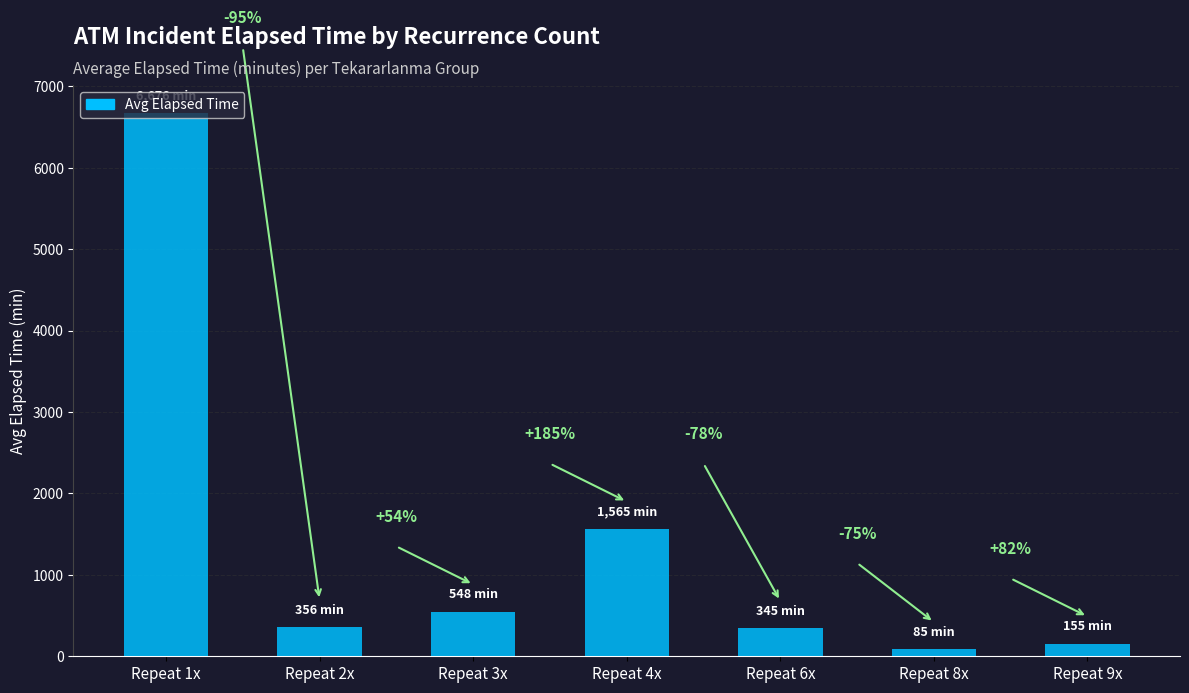

Read the value at Repeat 2x.

355.8